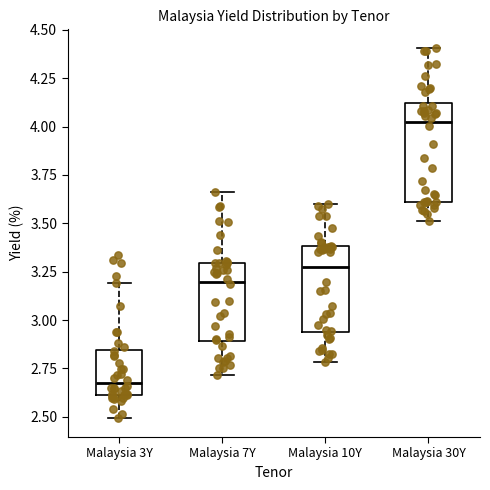

Where does the median line of the box for Malaysia 3Y sit on the y-axis? The values are not printed on the chart, so give them approximately, as read against the axis.

2.65